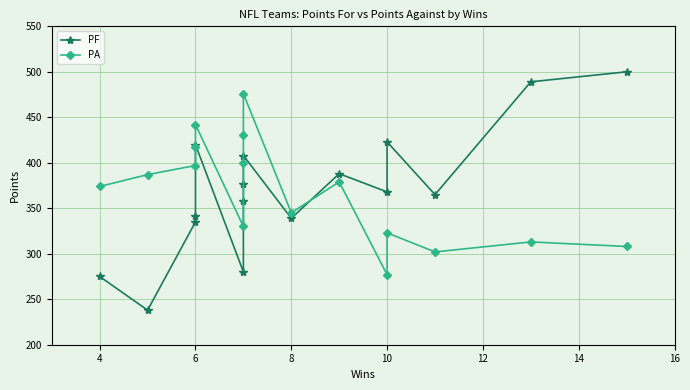

Reading left to right, list all the values displayed in this chart.

PF: 275	238	335	342	420	280	358	377	408	339	388	368	423	365	489	500
PA: 374	387	397	417	442	330	400	430	476	345	379	277	323	302	313	308